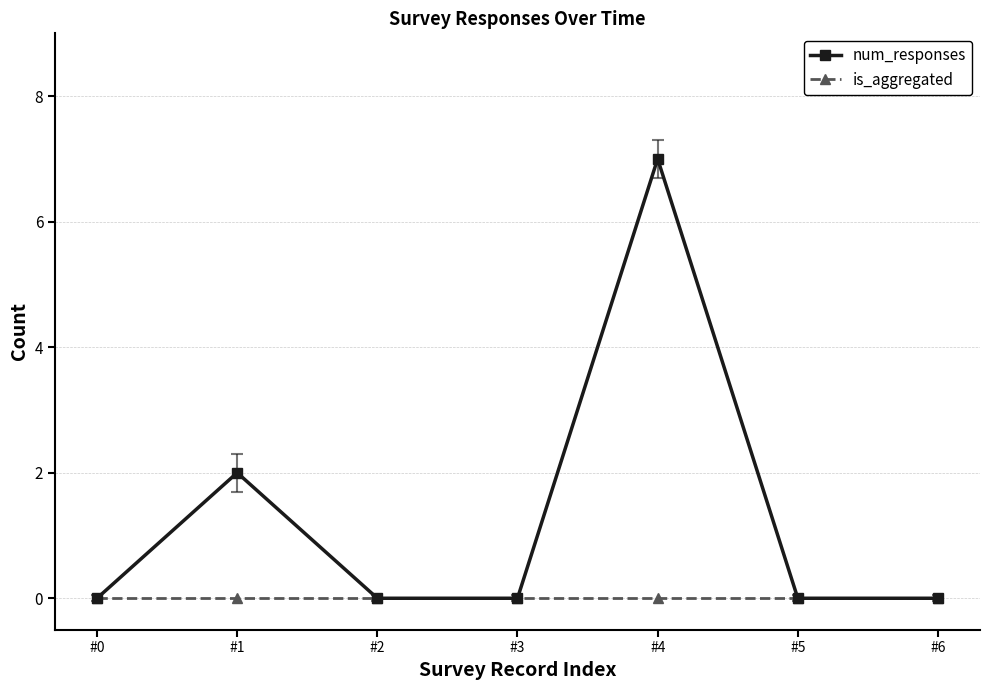

True or false: is_aggregated has a value of 0 at #2.

True